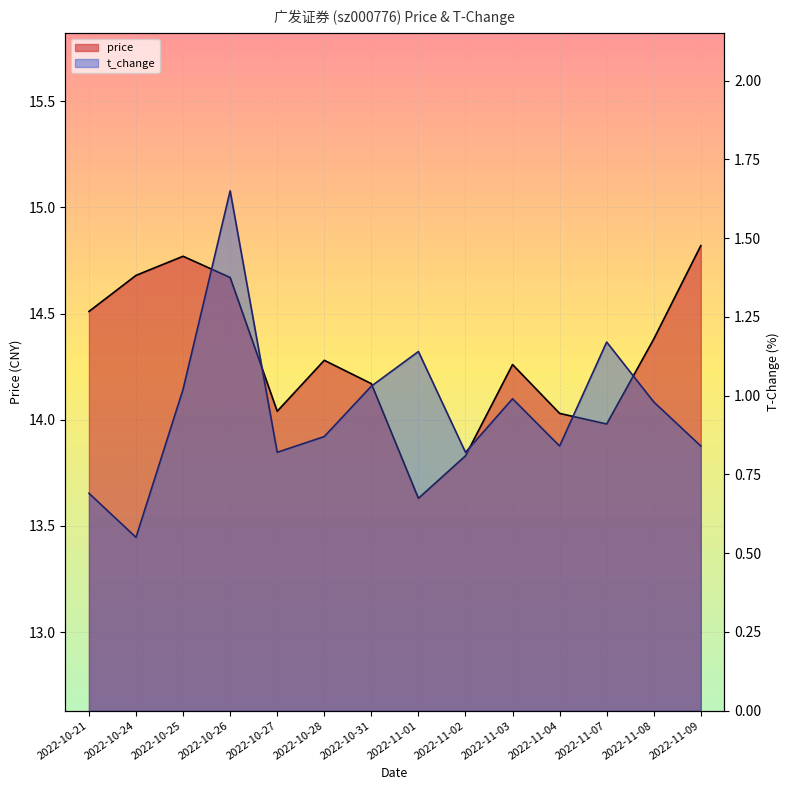

At which category is the sum across all series the highest?

2022-10-26